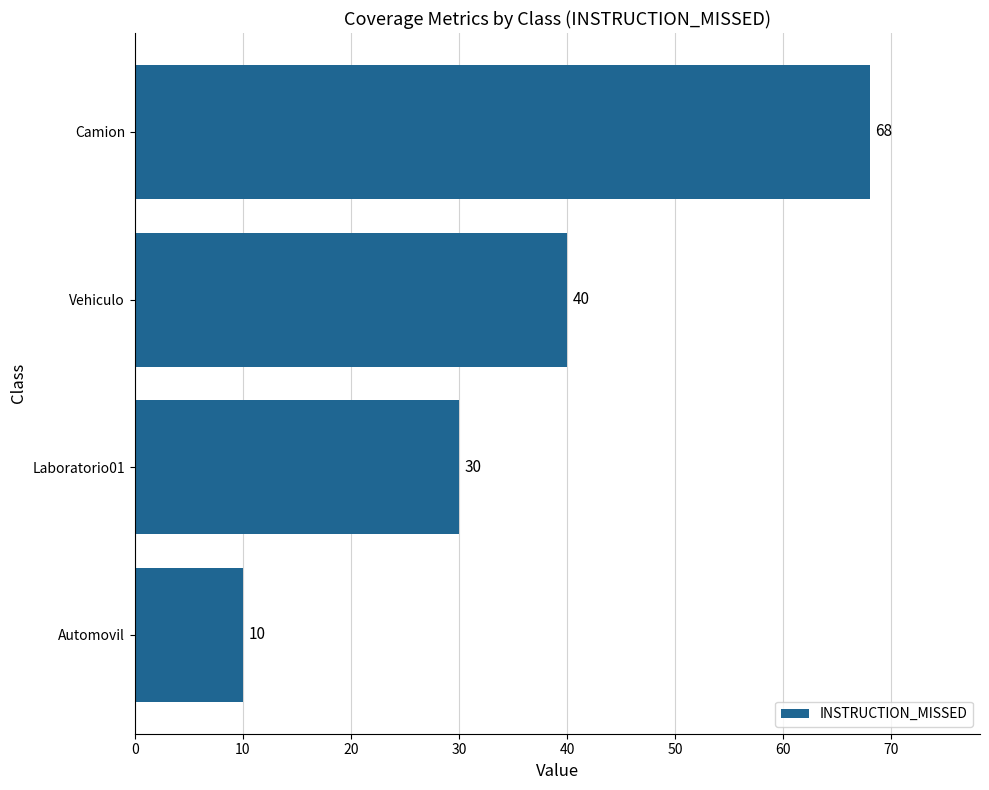

How many bars are there in total?

4